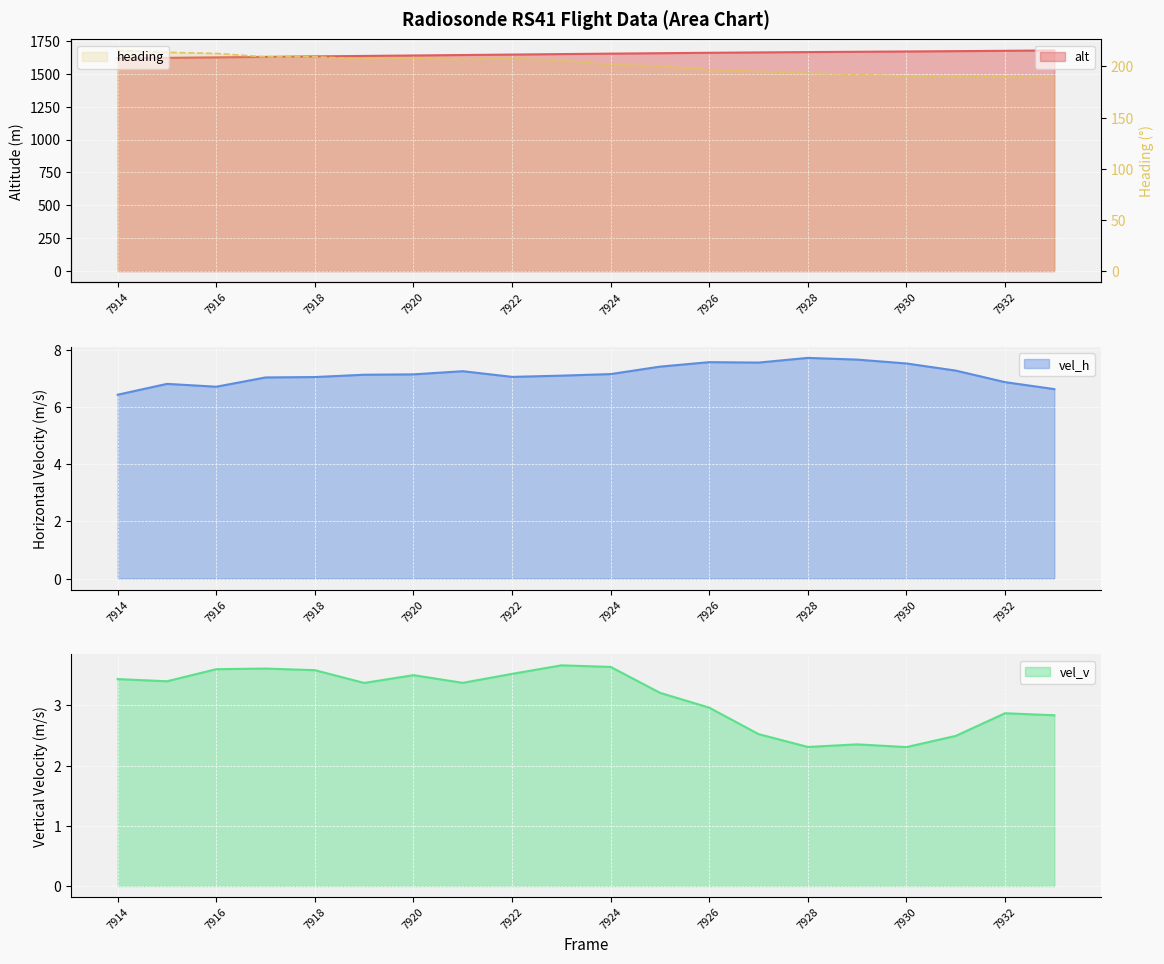

Reading right to left, transcribe all the data shown in this chart.

alt: 7933=1676.8	7932=1674.1	7931=1671.3	7930=1668.9	7929=1666.5	7928=1664.2	7927=1661.8	7926=1658.9	7925=1655.8	7924=1652.5	7923=1649.0	7922=1645.4	7921=1641.9	7920=1638.4	7919=1635.0	7918=1631.5	7917=1627.7	7916=1624.1	7915=1620.6	7914=1617.3
vel_h: 7933=6.6	7932=6.9	7931=7.3	7930=7.5	7929=7.7	7928=7.7	7927=7.6	7926=7.6	7925=7.4	7924=7.2	7923=7.1	7922=7.1	7921=7.3	7920=7.1	7919=7.1	7918=7.1	7917=7.0	7916=6.7	7915=6.8	7914=6.4
vel_v: 7933=2.8	7932=2.9	7931=2.5	7930=2.3	7929=2.4	7928=2.3	7927=2.5	7926=3.0	7925=3.2	7924=3.6	7923=3.7	7922=3.5	7921=3.4	7920=3.5	7919=3.4	7918=3.6	7917=3.6	7916=3.6	7915=3.4	7914=3.4
heading: 7933=189.3	7932=189.9	7931=190.4	7930=190.6	7929=192.2	7928=193.4	7927=195.1	7926=196.9	7925=200.3	7924=201.9	7923=205.8	7922=207.8	7921=206.9	7920=207.9	7919=207.3	7918=209.4	7917=209.3	7916=212.7	7915=213.7	7914=215.6